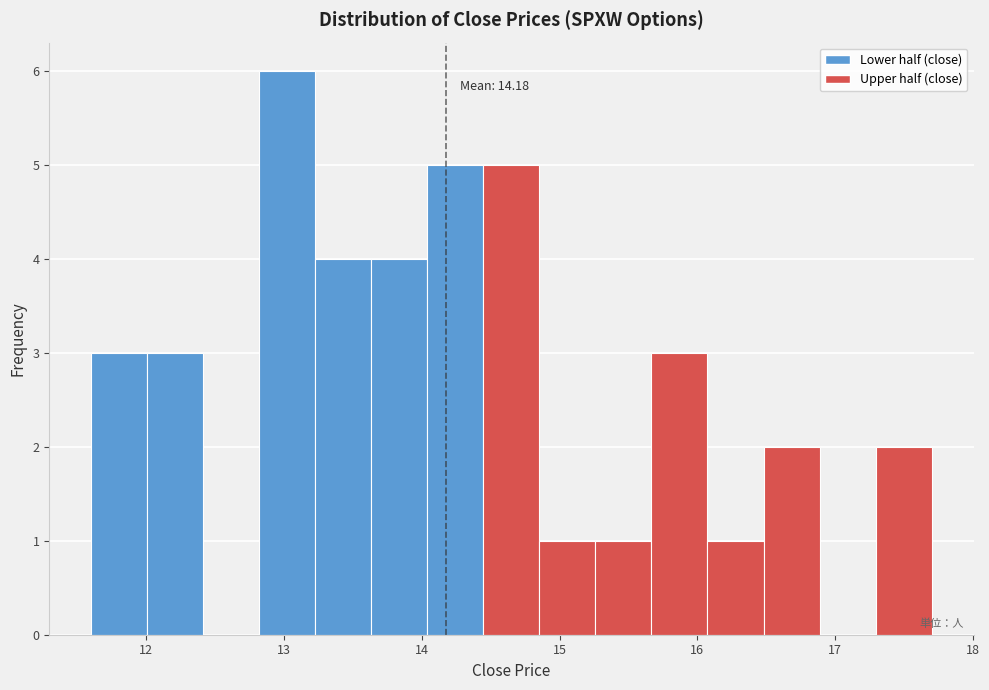

Over which range of the x-axis is the bar tallest?

12.8 to 13.2